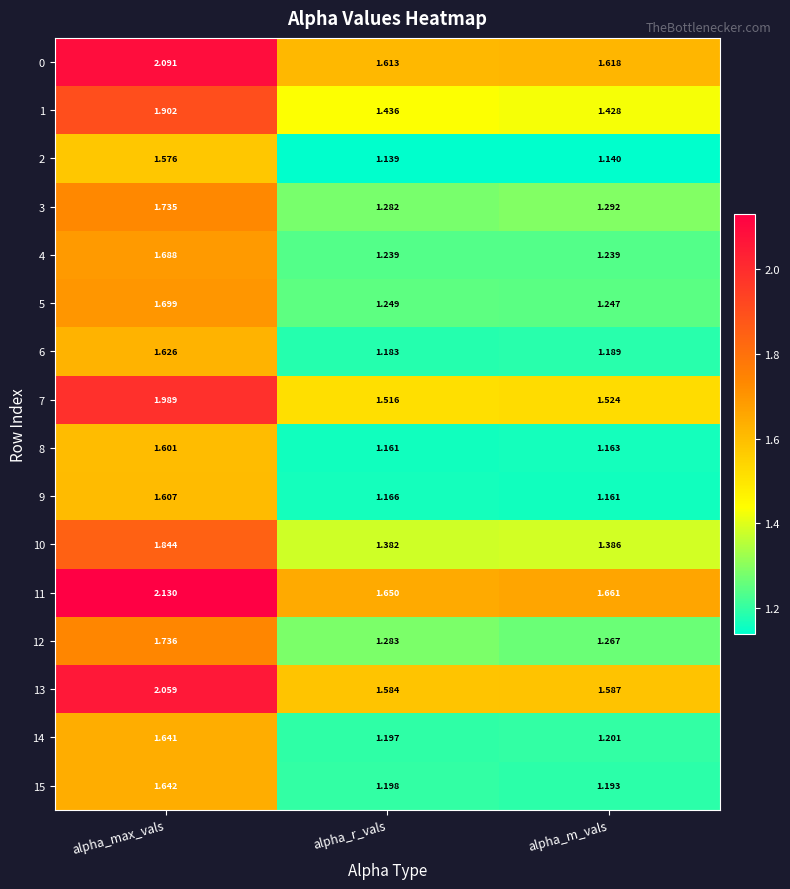

Which label corresponds to the smallest value in the chart?

alpha_r_vals